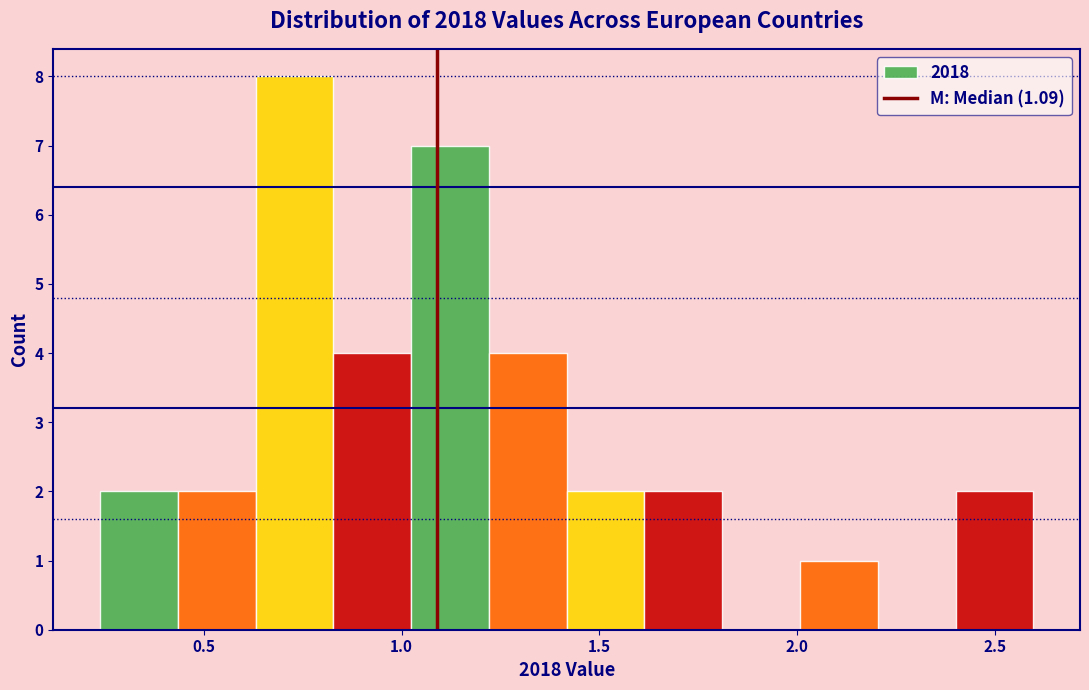

Read against the x-axis, roughly where is the centre of the tallest bar?

0.75